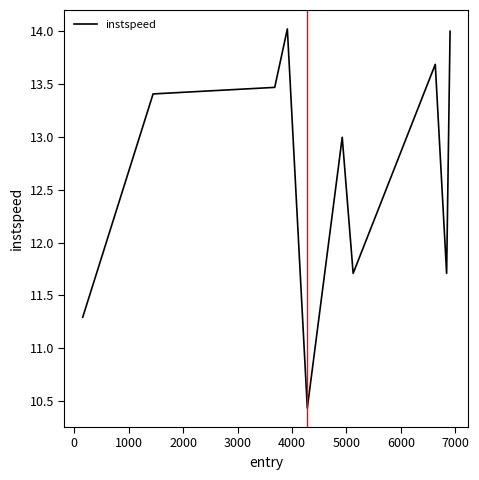

Is this an area chart (filled region under the line)?

No